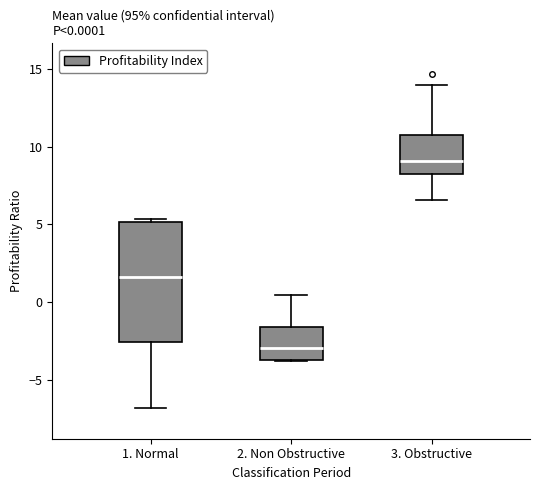

Which box has the highest median line?

3. Obstructive